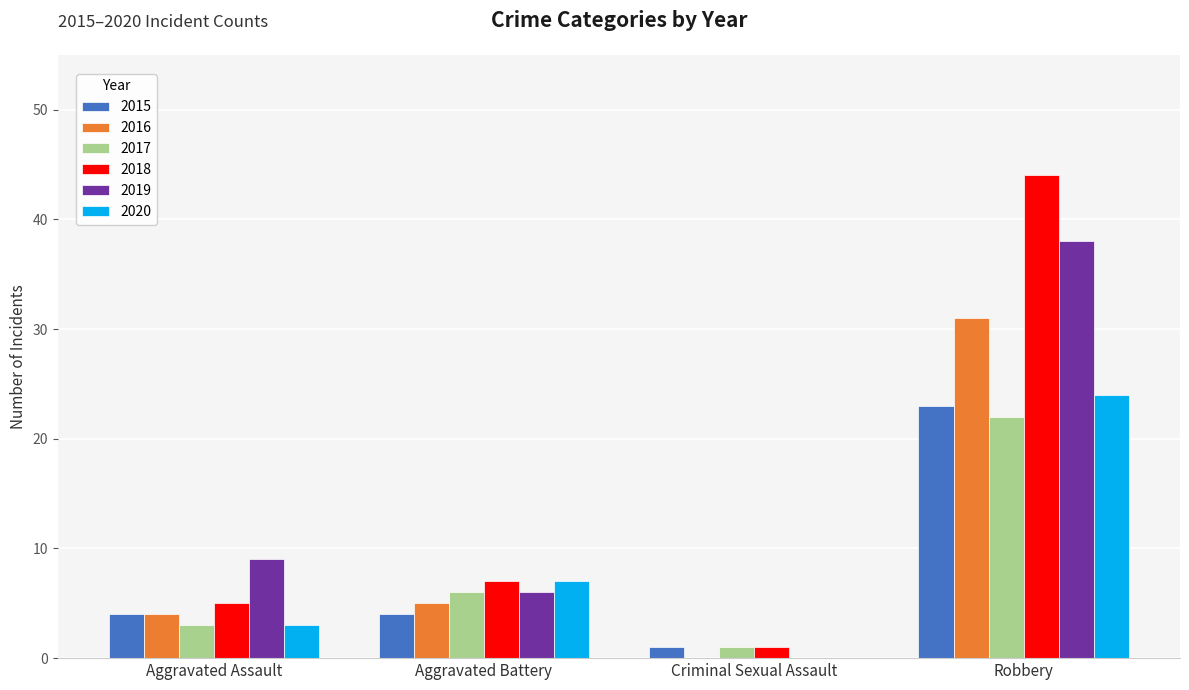

What is the total value across all series at Aggravated Assault?

28